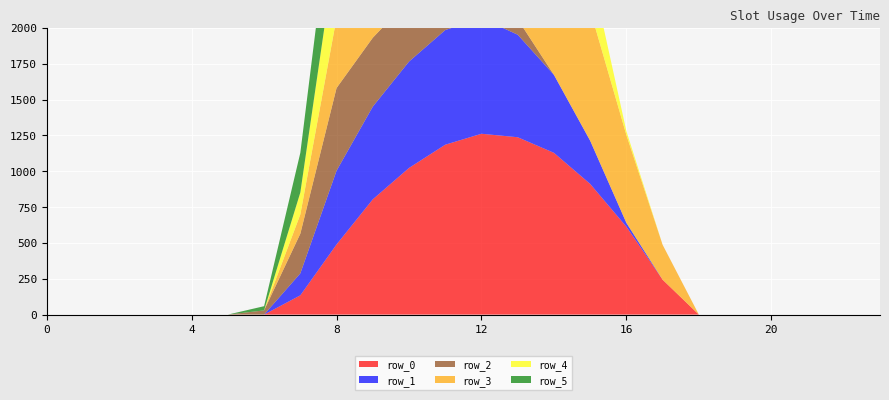

Reading left to right, transcribe all the data shown in this chart.

row_0: 0=0.0	1=0.0	2=0.0	3=0.0	4=0.0	5=0.0	6=0.0	7=134.3	8=489.3	9=804.0	10=1023.2	11=1185.2	12=1261.6	13=1237.4	14=1128.6	15=911.8	16=613.0	17=243.5	18=0.0	19=0.0	20=0.0	21=0.0	22=0.0	23=0.0
row_1: 0=0.0	1=0.0	2=0.0	3=0.0	4=0.0	5=0.0	6=0.0	7=153.2	8=514.8	9=646.9	10=742.1	11=800.2	12=806.9	13=715.3	14=544.1	15=301.4	16=26.8	17=0.0	18=0.0	19=0.0	20=0.0	21=0.0	22=0.0	23=0.0
row_2: 0=0.0	1=0.0	2=0.0	3=0.0	4=0.0	5=0.0	6=29.3	7=276.9	8=576.6	9=480.7	10=430.5	11=374.4	12=289.5	13=107.8	14=0.0	15=0.0	16=0.0	17=0.0	18=0.0	19=0.0	20=0.0	21=0.0	22=0.0	23=0.0
row_3: 0=0.0	1=0.0	2=0.0	3=0.0	4=0.0	5=0.0	6=0.0	7=134.3	8=489.3	9=804.0	10=1023.2	11=1185.2	12=1261.6	13=1237.4	14=1128.6	15=911.8	16=613.0	17=243.5	18=0.0	19=0.0	20=0.0	21=0.0	22=0.0	23=0.0
row_4: 0=0.0	1=0.0	2=0.0	3=0.0	4=0.0	5=0.0	6=0.0	7=153.2	8=514.8	9=646.9	10=742.1	11=800.2	12=806.9	13=715.3	14=544.1	15=301.4	16=26.8	17=0.0	18=0.0	19=0.0	20=0.0	21=0.0	22=0.0	23=0.0
row_5: 0=0.0	1=0.0	2=0.0	3=0.0	4=0.0	5=0.0	6=29.3	7=276.9	8=576.6	9=480.7	10=430.5	11=374.4	12=289.5	13=107.8	14=0.0	15=0.0	16=0.0	17=0.0	18=0.0	19=0.0	20=0.0	21=0.0	22=0.0	23=0.0